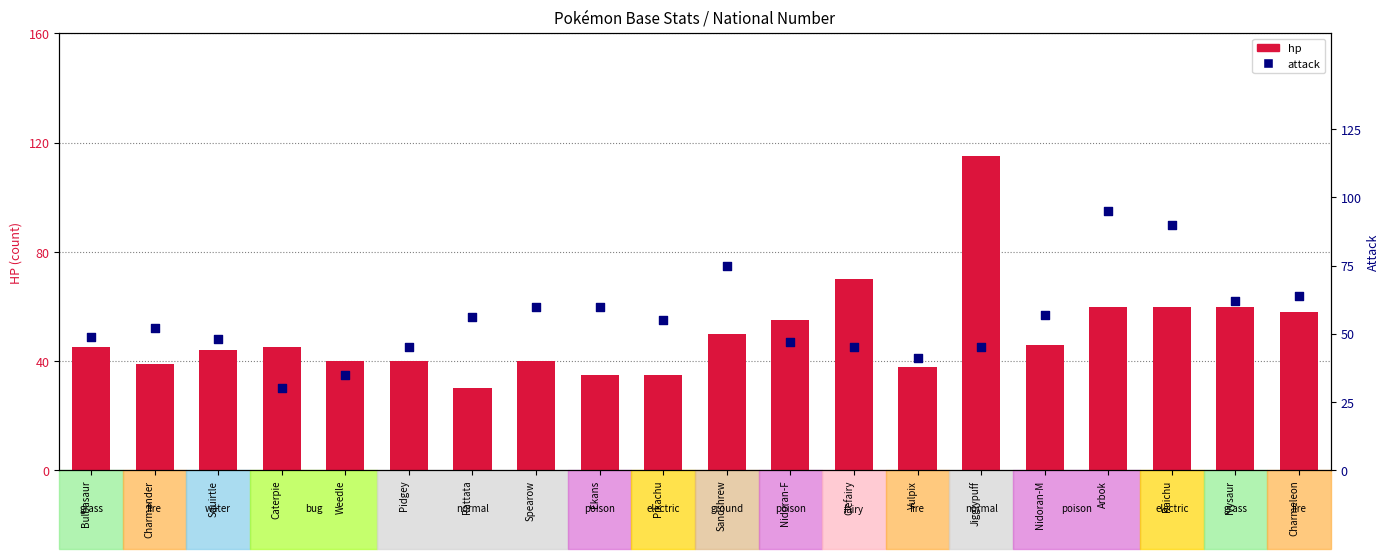

At which category is the sum across all series the highest?

Jigglypuff